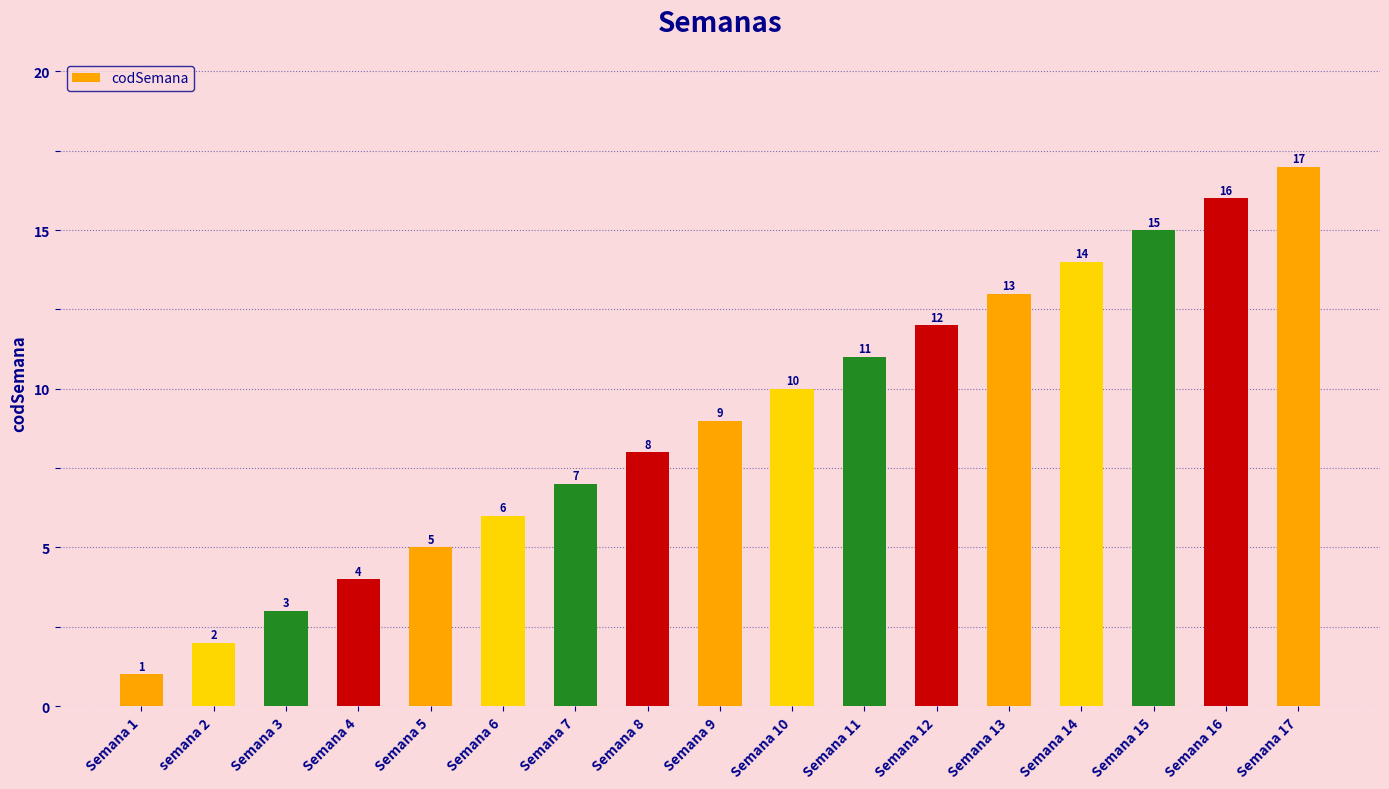

What is the sum of all values?

153